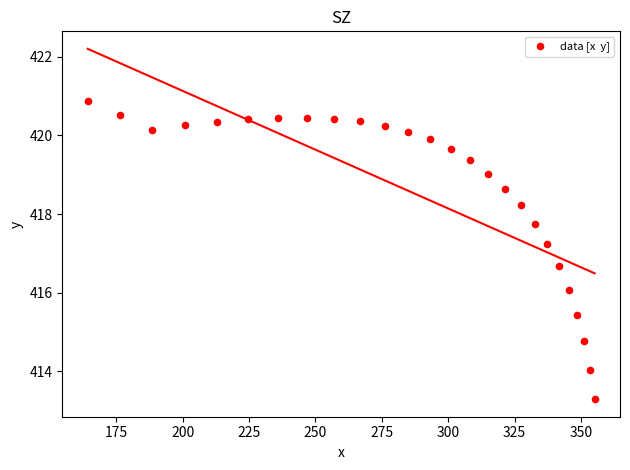

What is the range of Y values (max minus min)?

7.6